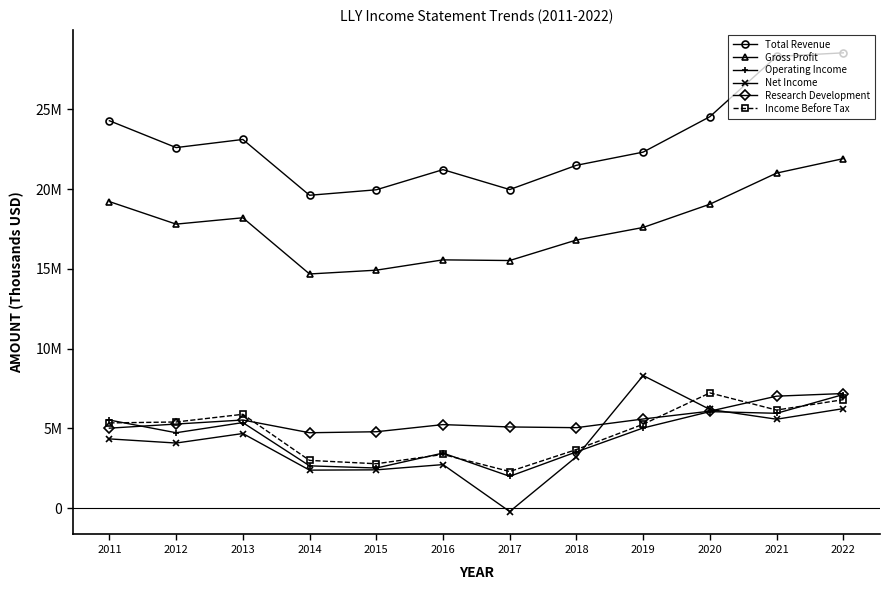

What is the average value of the Income Before Tax series?

4.8